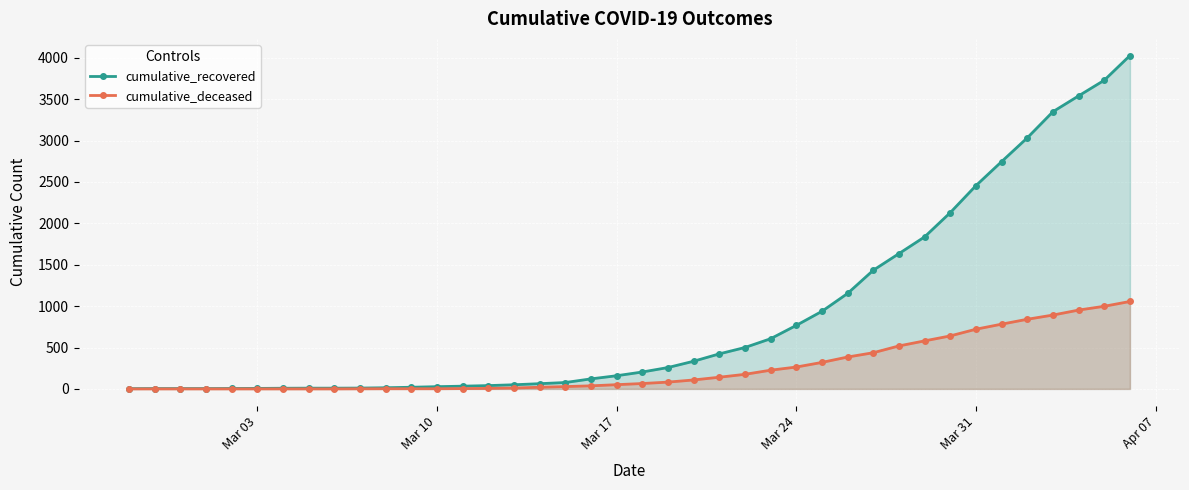

Reading right to left, list all the values displayed in this chart.

cumulative_recovered: 4026	3728	3539	3348	3032	2745	2455	2129	1836	1634	1433	1153	937	767	606	500	423	334	258	204	159	121	77	63	50	40	33	27	20	14	10	9	9	8	6	5	4	4	4	3
cumulative_deceased: 1056	998	952	892	841	782	721	640	580	519	437	385	320	264	226	176	141	108	82	65	51	37	28	20	11	6	4	2	2	2	1	0	0	0	0	0	0	0	0	0